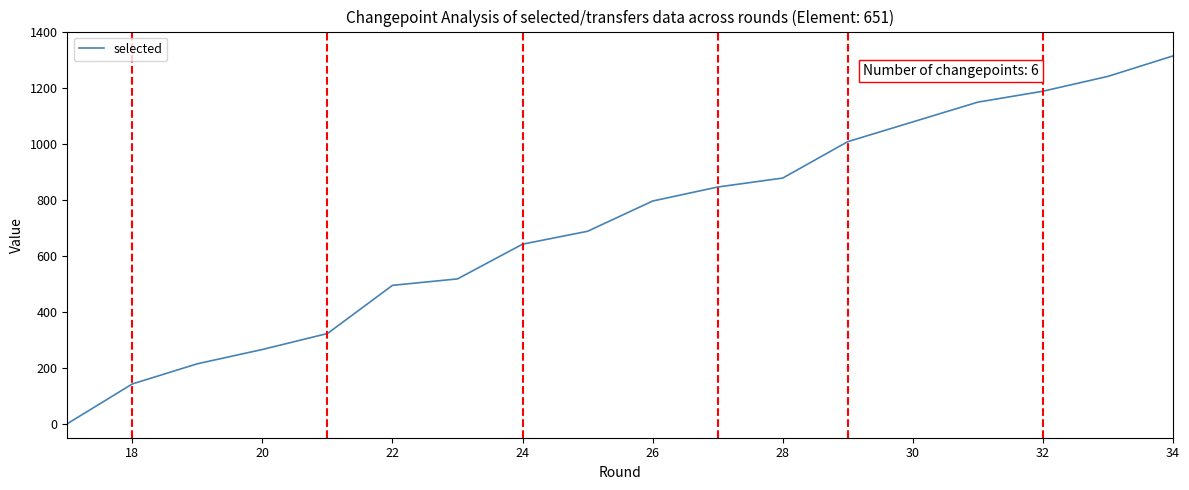

What is the difference between the maximum and minimum values?

1313